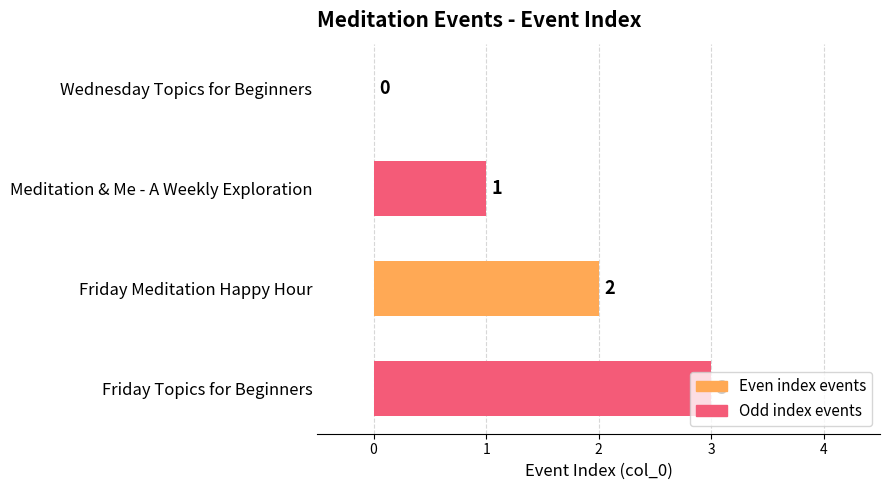

What is the sum of all values?

6